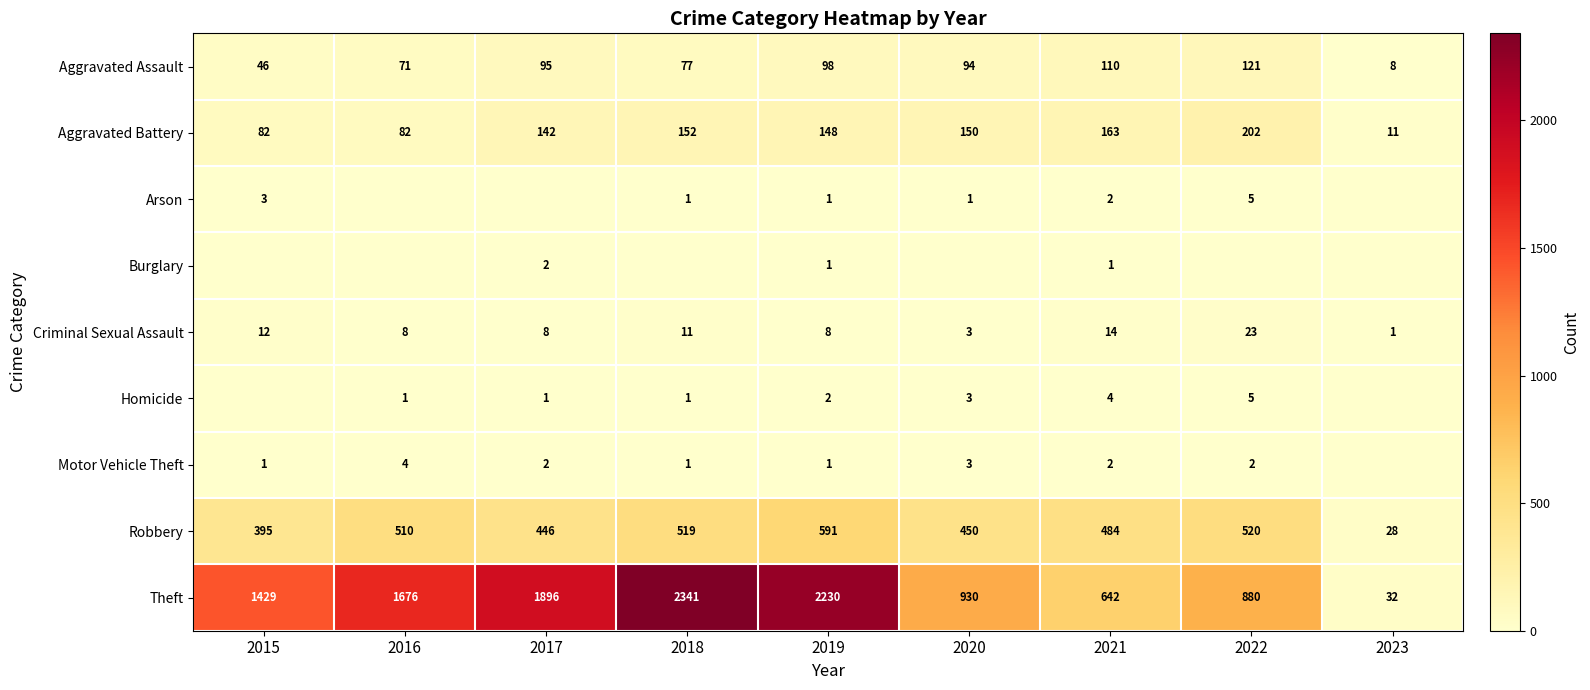

Is the value of Aggravated Battery at 2020 greater than the value of Aggravated Assault at 2023?

Yes